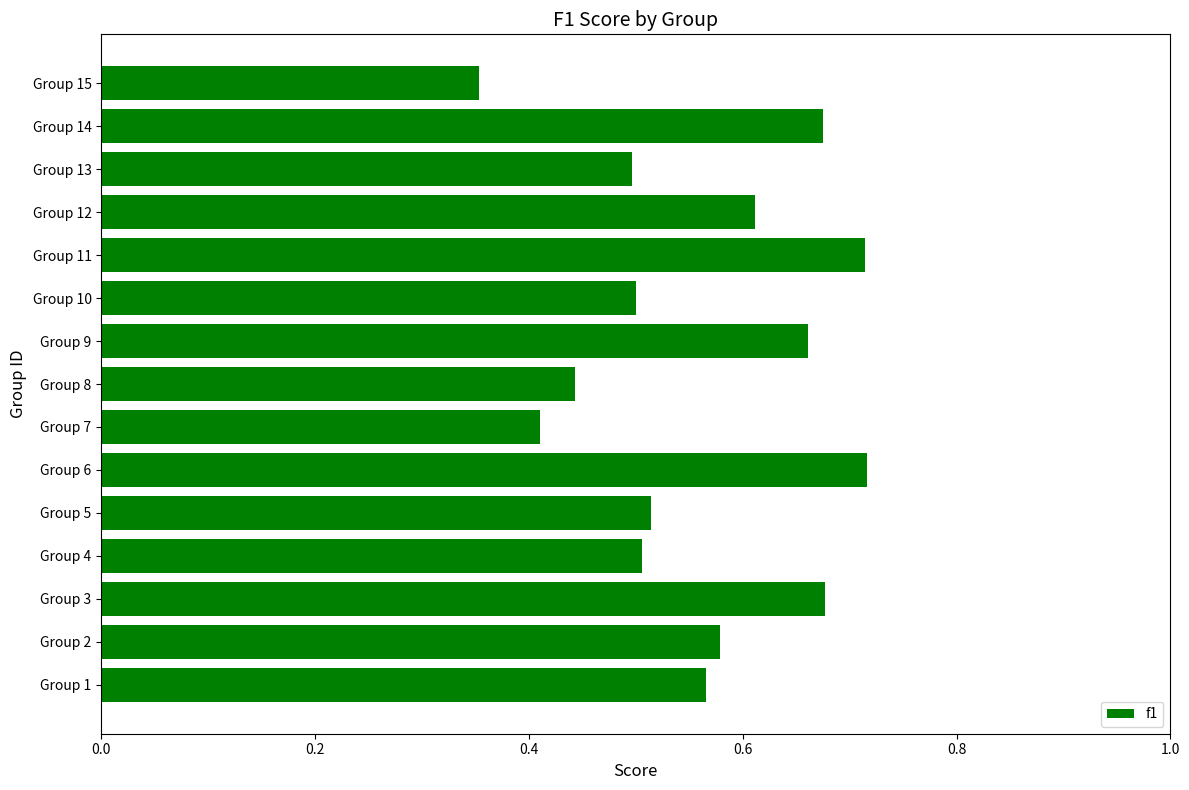

Which label corresponds to the smallest value in the chart?

Group 15